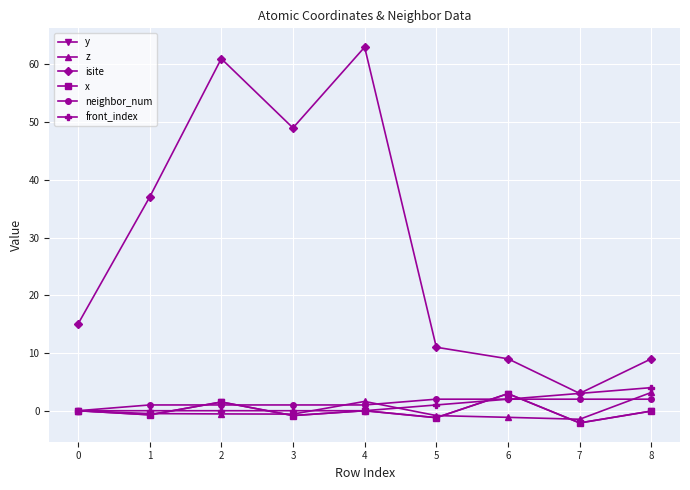

How many times do z and neighbor_num cross each other?

3